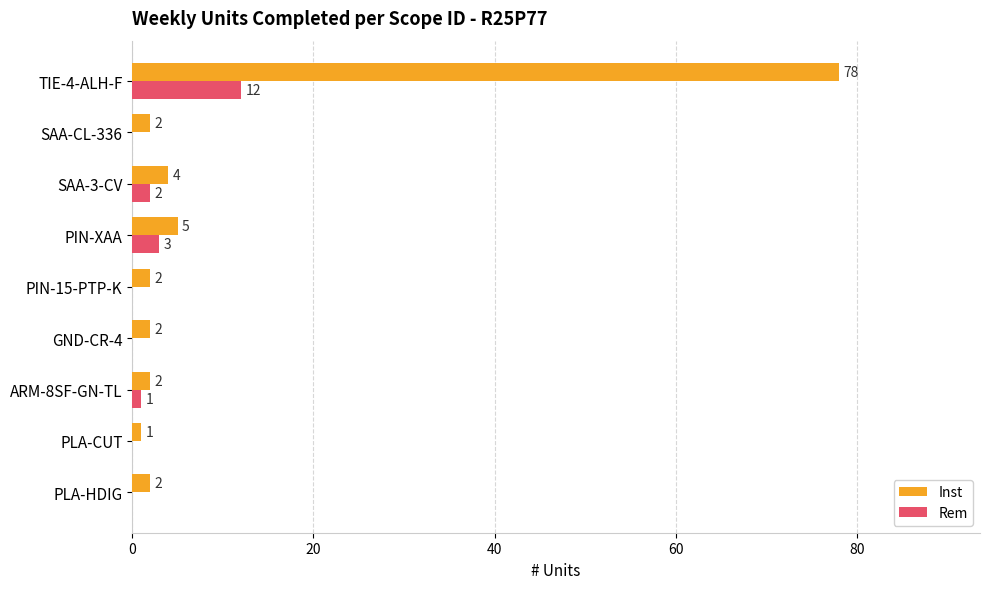

Which series has the largest total across all categories?

Inst